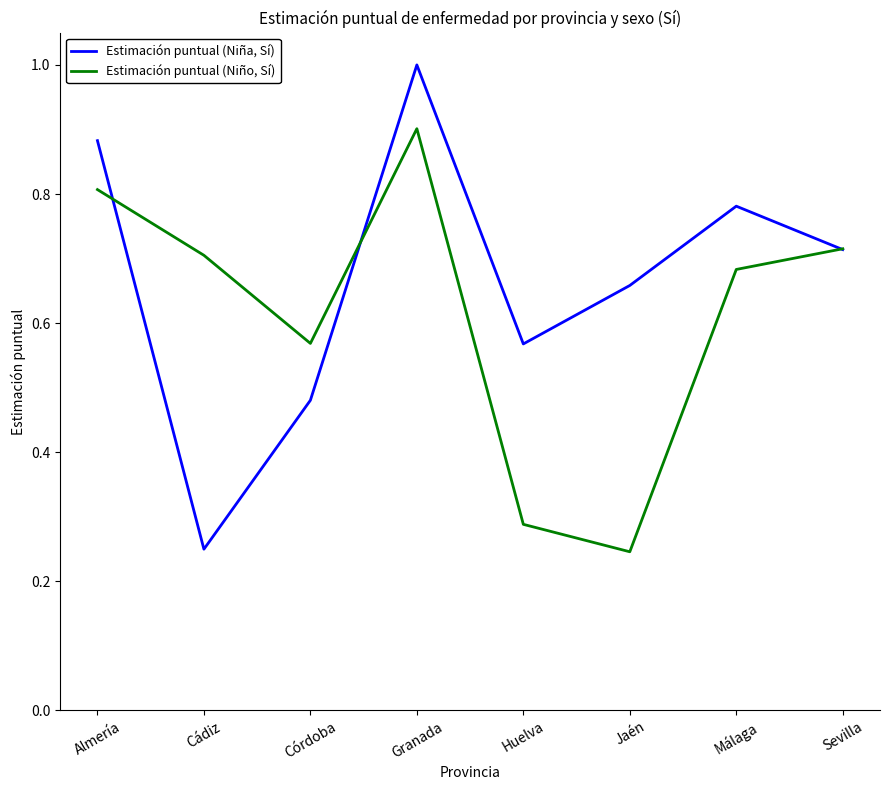

Between which two adjacent categories do Estimación puntual (Niño, Sí) and Estimación puntual (Niña, Sí) first intersect?

Almería and Cádiz